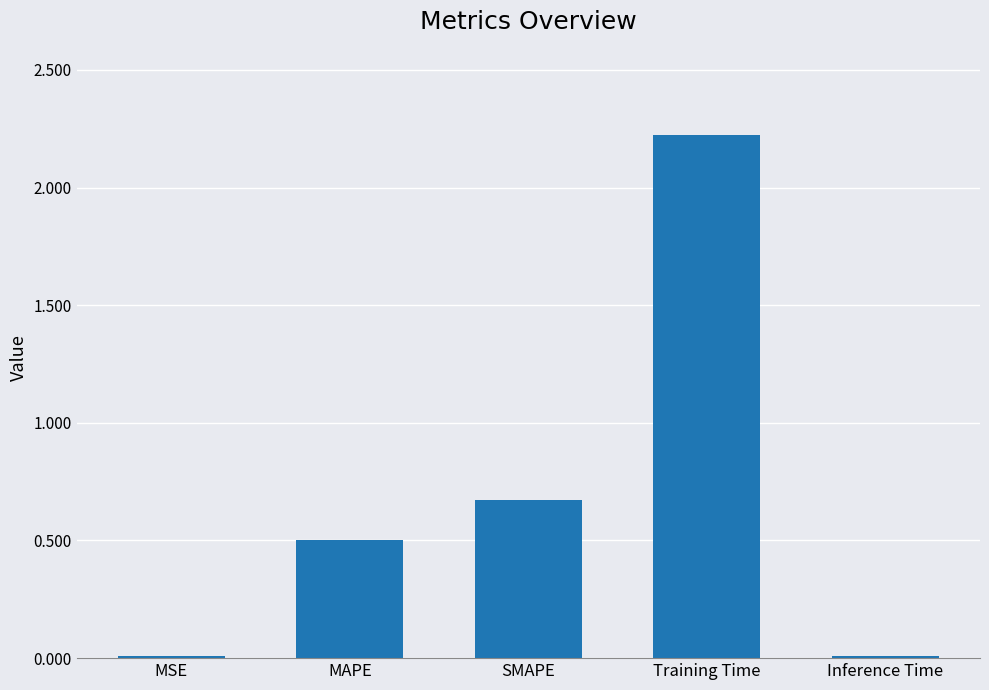

True or false: the data shows 0.5 at MAPE.

True